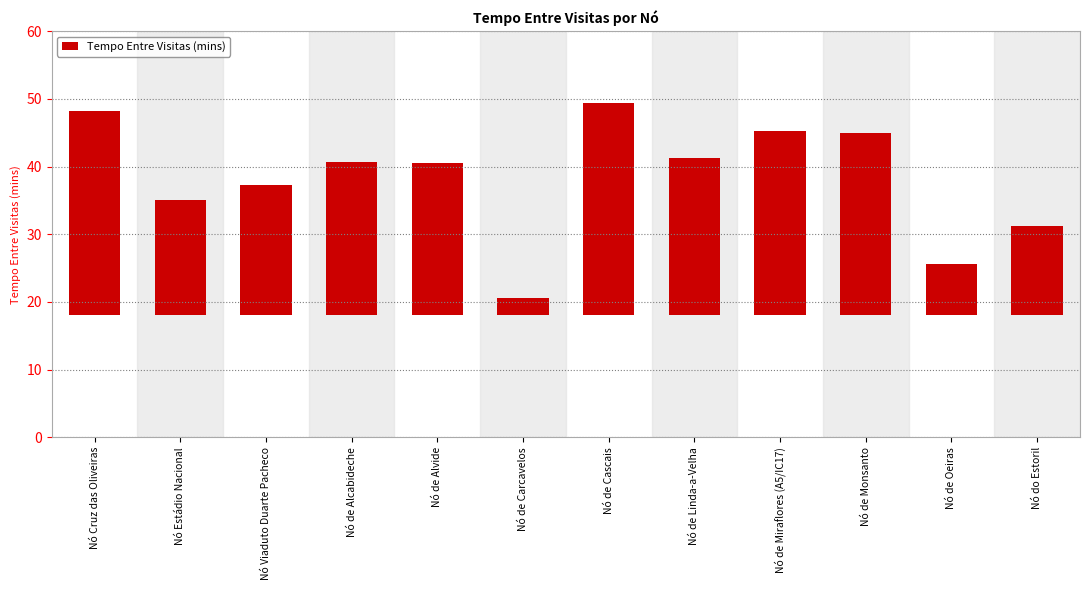

Where is the data nearest to the value 16?

Nó Estádio Nacional